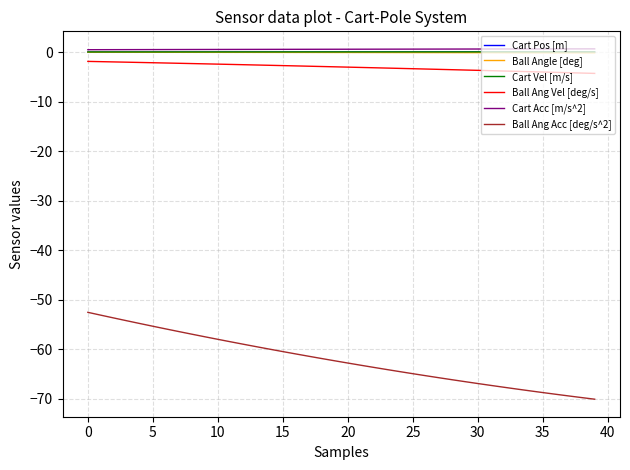

True or false: Cart Acc [m/s^2] and Ball Ang Acc [deg/s^2] intersect in this chart.

False